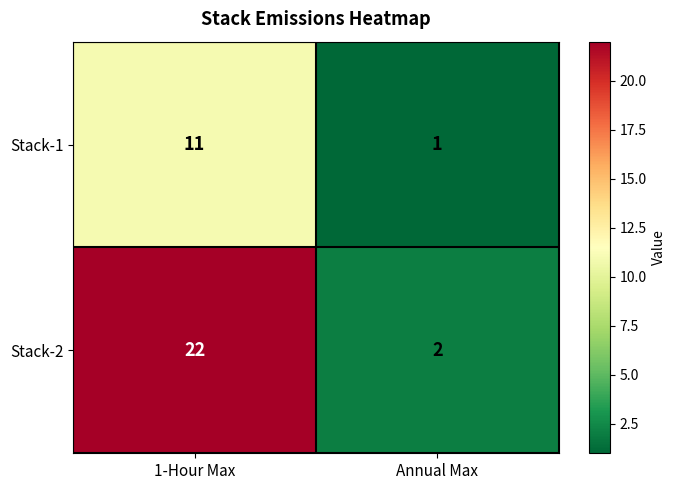

What is the average value of the Stack-2 series?

12